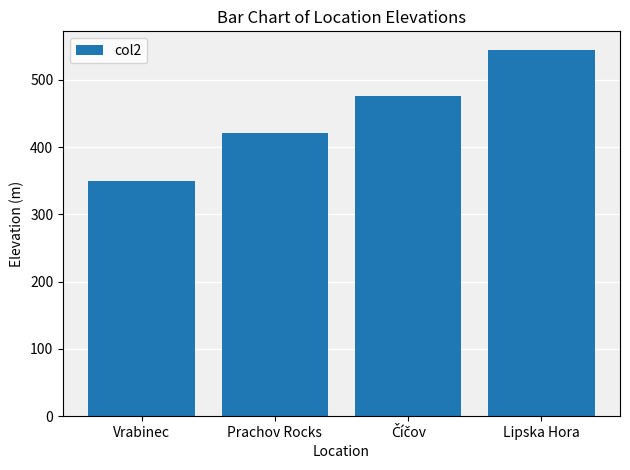

How many categories are shown in the chart?

4